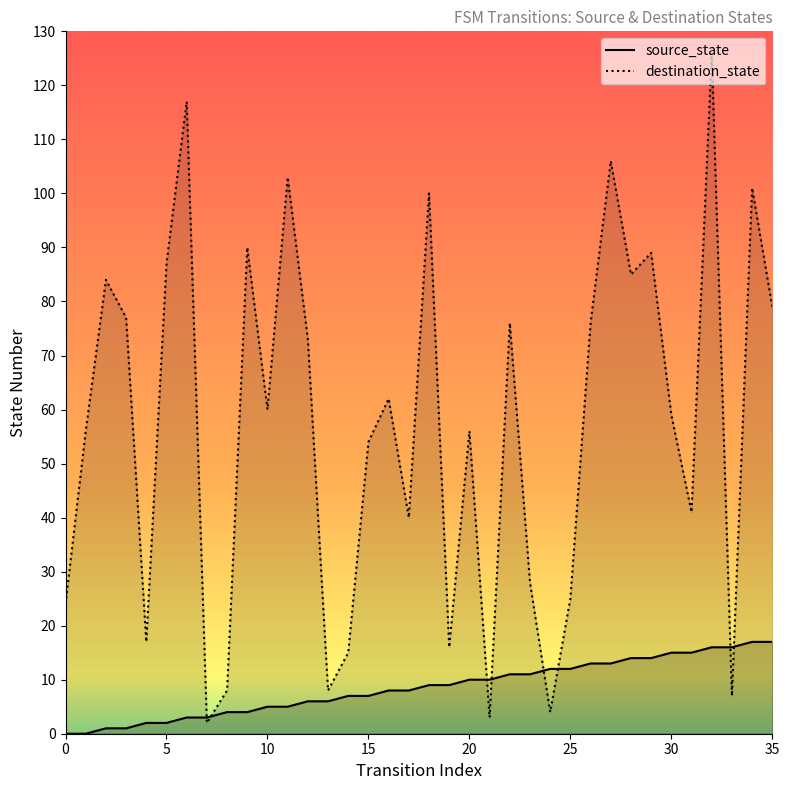

How many values in the destination_state series exceed 60?

17